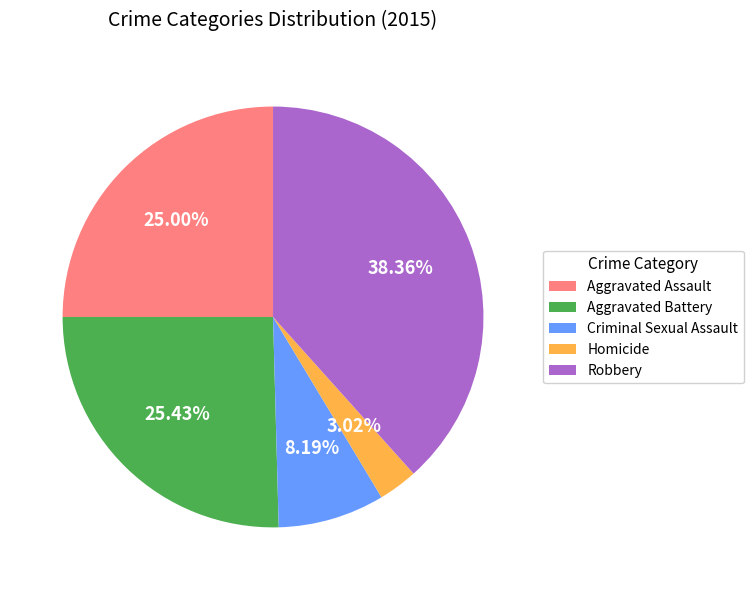

Is there any slice that represents more than half of the pie?

No